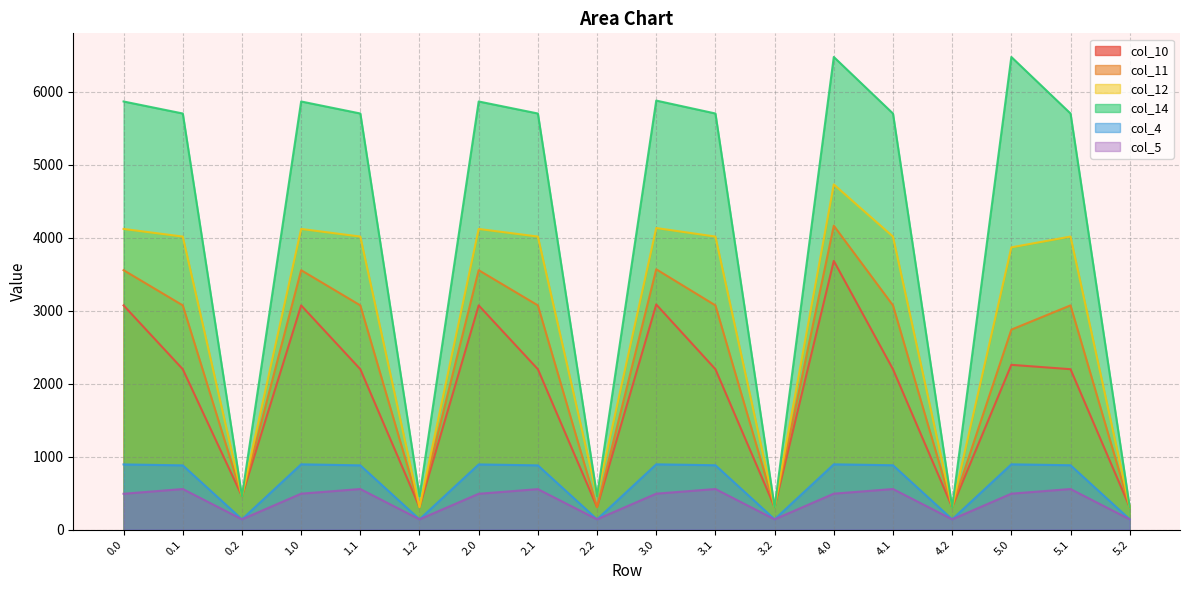

The col_14 series shows 5699.9 at 5.1. True or false?

True